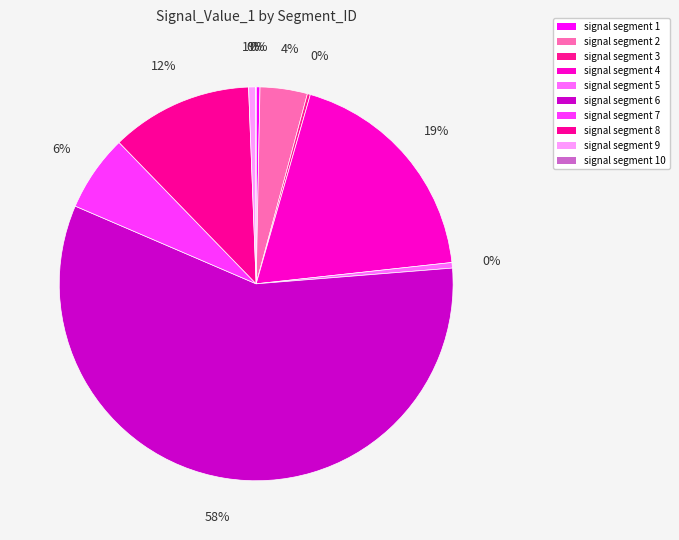

To the nearest percent, what is the difference between the largest and smallest slice percentages?

58%